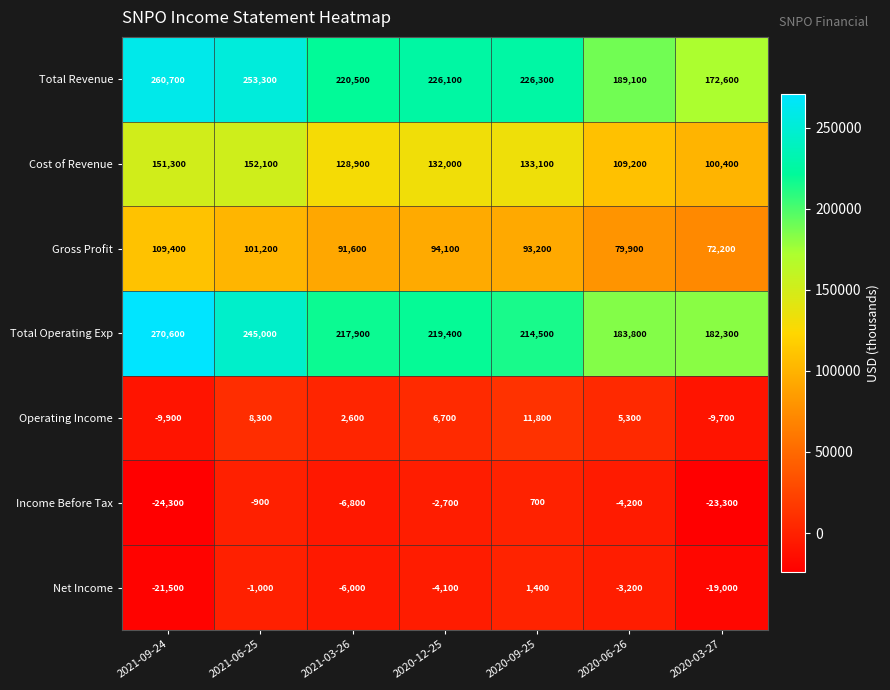

What is the total value across all series at 2021-06-25?

758000